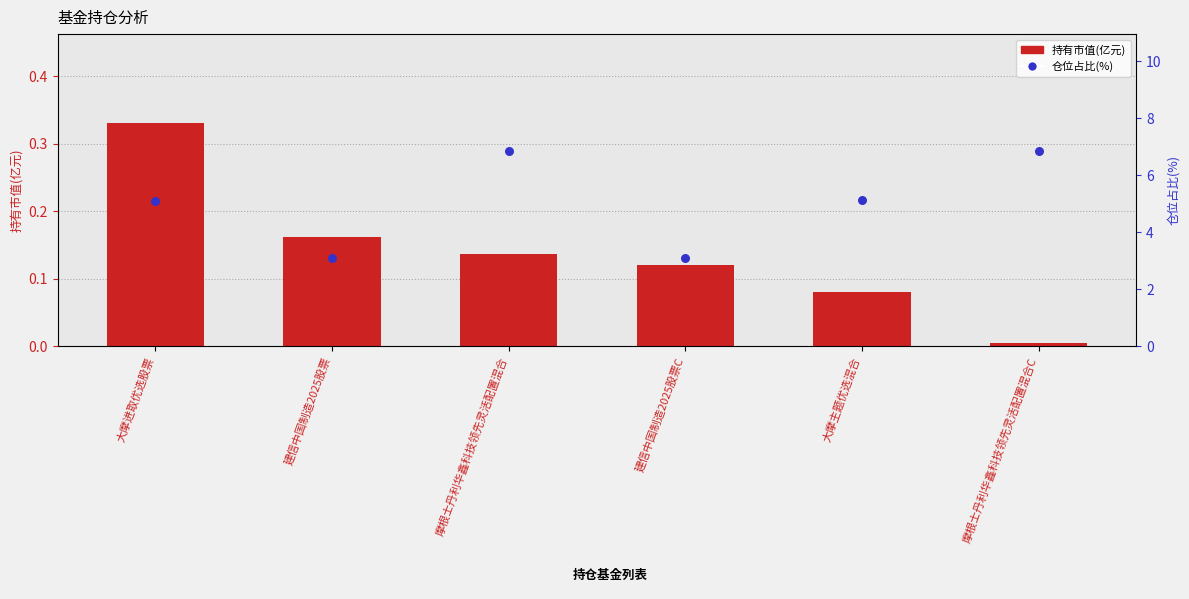

What is the total value across all series at 大摩主题优选混合?

5.2